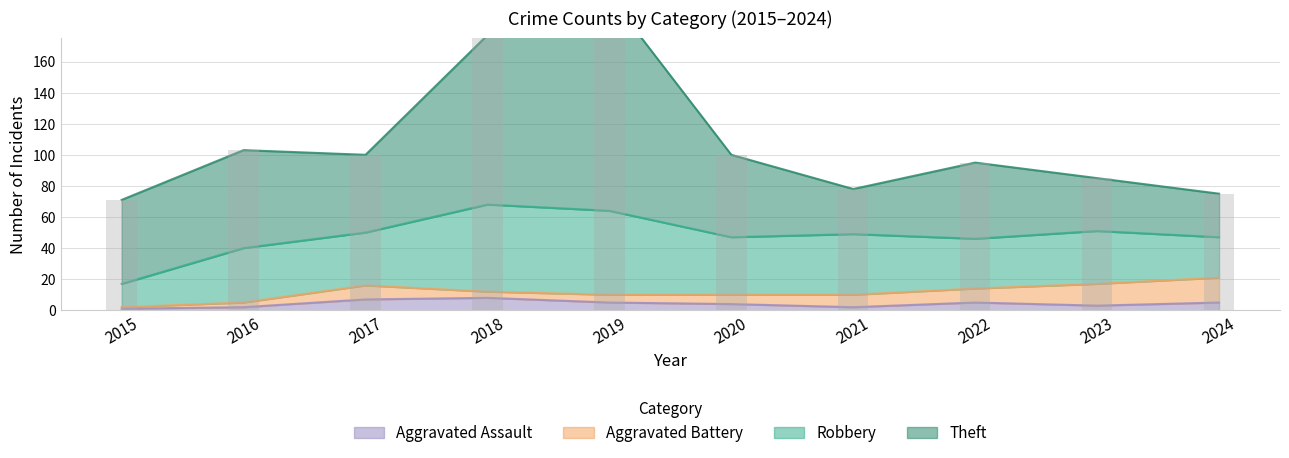

What is the total value across all series at 2020?

100